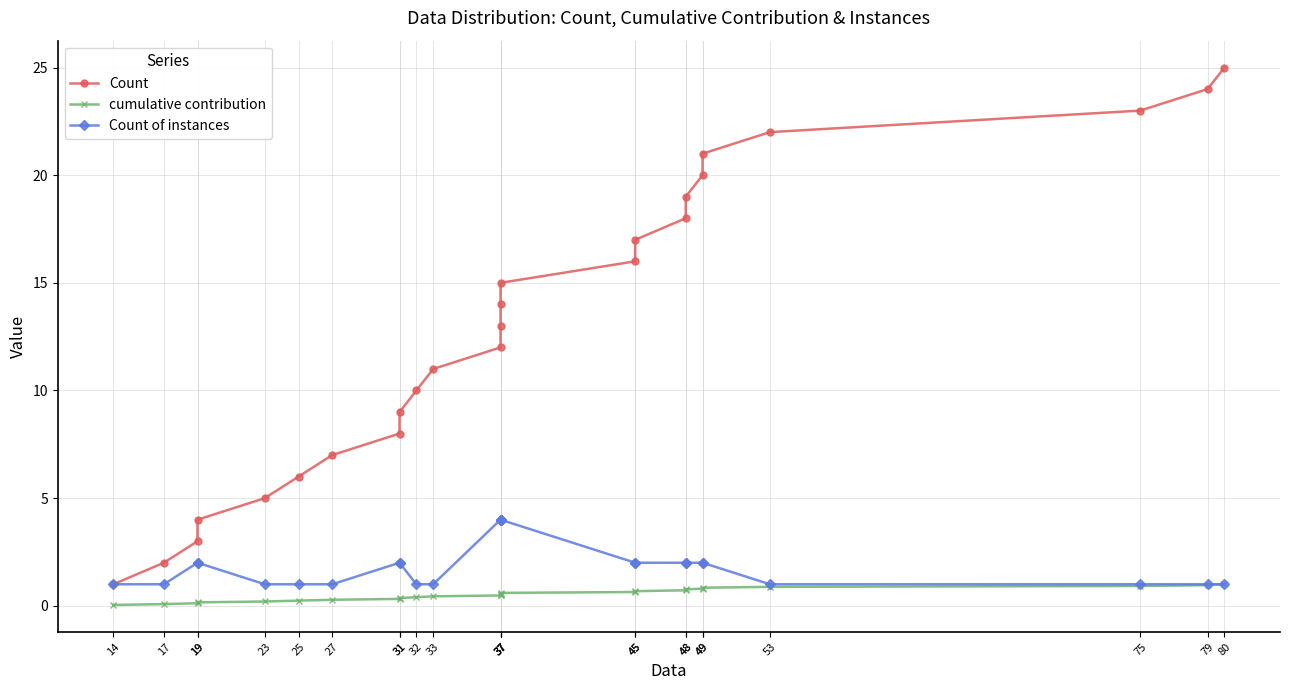

What is the maximum value for Count of instances?

4.0